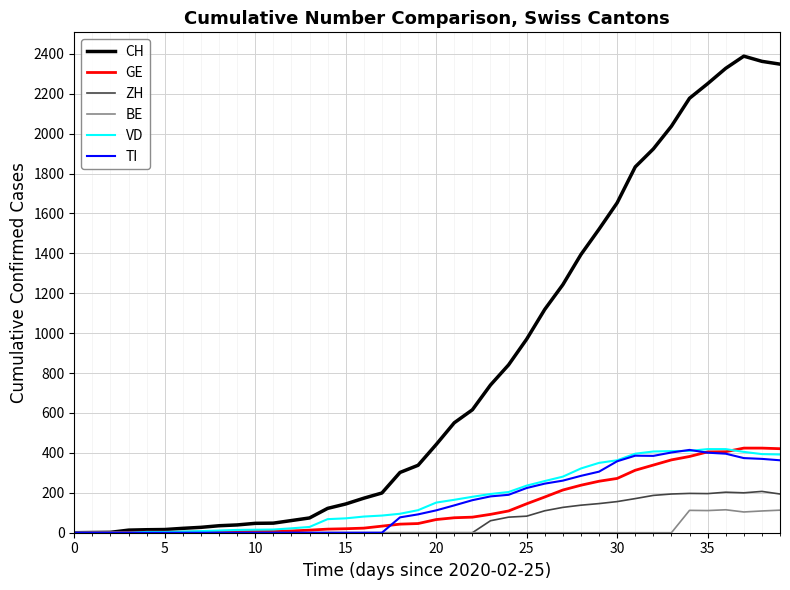

How many distinct data groups are displayed?

6